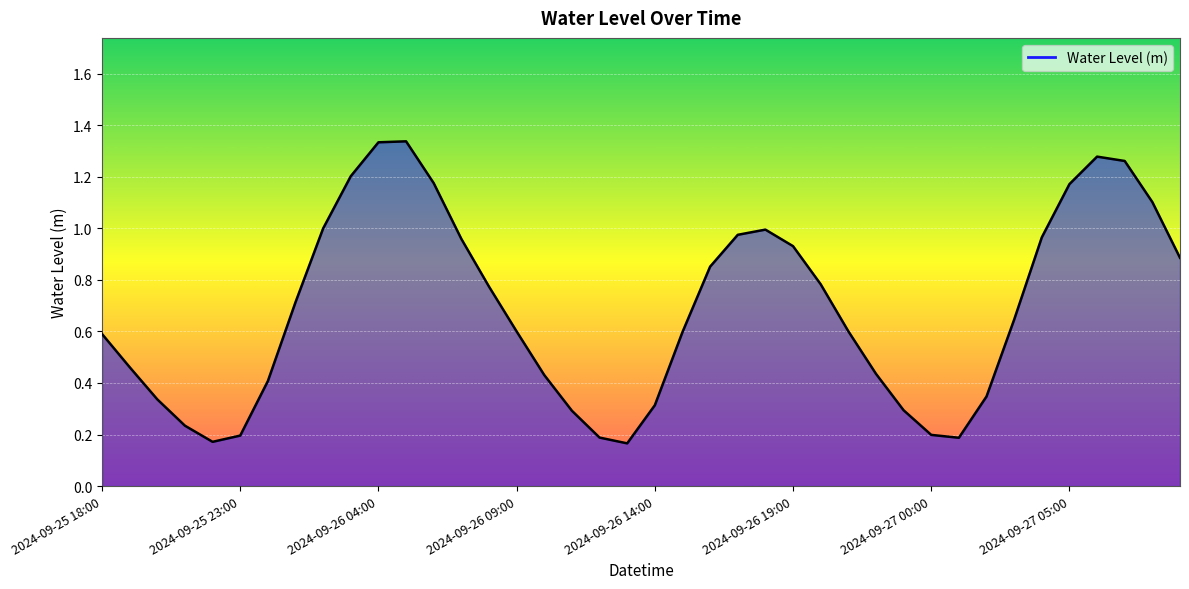

At which category does the chart reach its peak across all series?

11